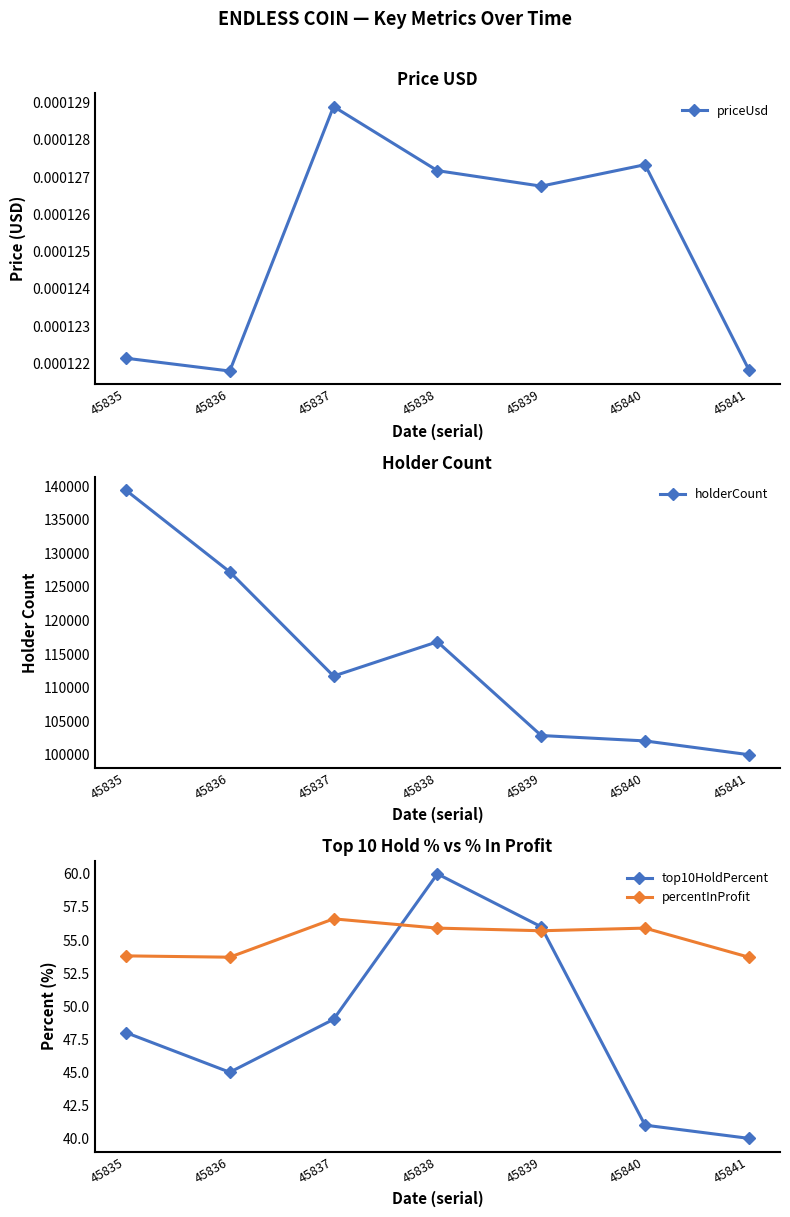

True or false: priceUsd has a value of 0.0 at 45840.

True